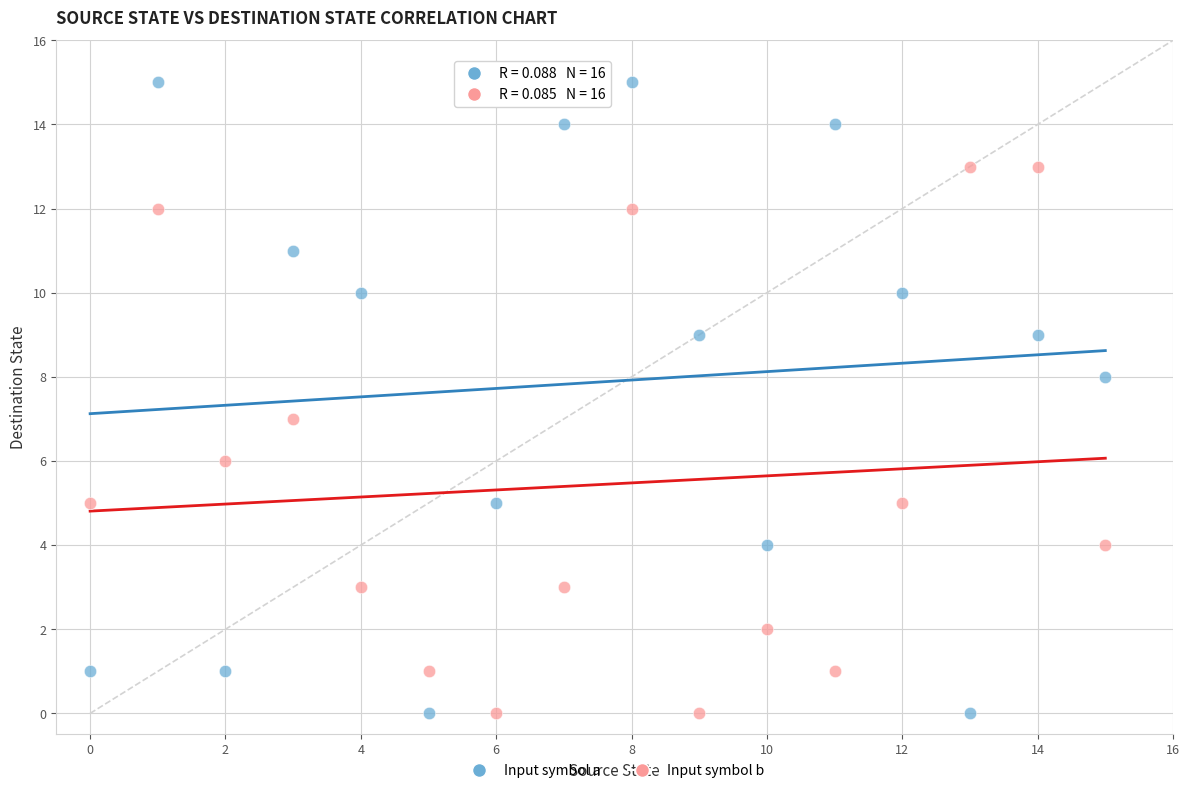

Which series has the largest Y range (max minus min)?

Input symbol a